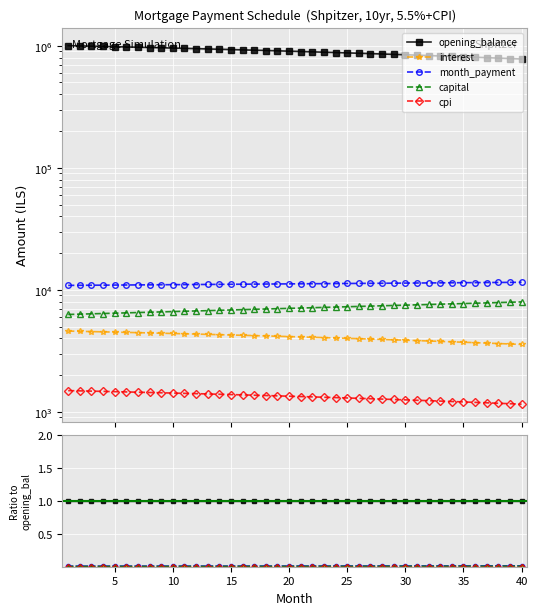

What are all the series names shown in the legend?

opening_balance, interest, month_payment, capital, cpi